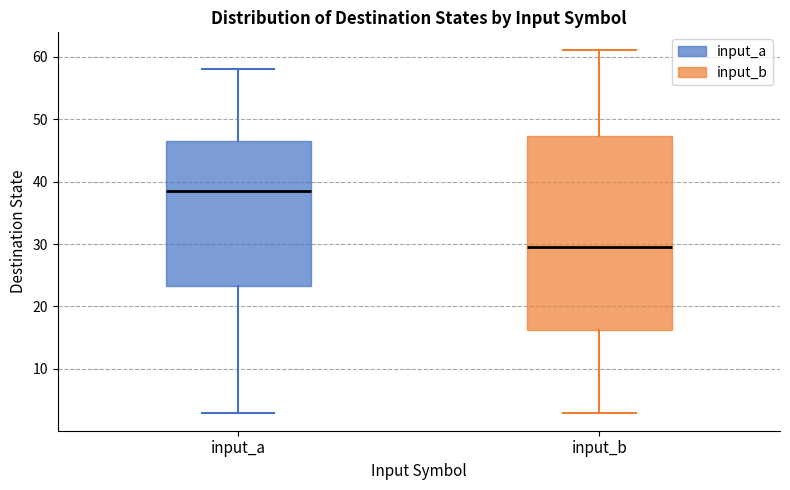

Reading left to right, transcribe this box plot: for each box, give where its median line is, the range the box spans, and where its two whiskers end, as read against the y-axis. The values are not printed on the chart, so give them approximately, as read against the axis.

input_a: median 39, box 23 to 47, whiskers 3 to 58
input_b: median 30, box 16 to 47, whiskers 3 to 61